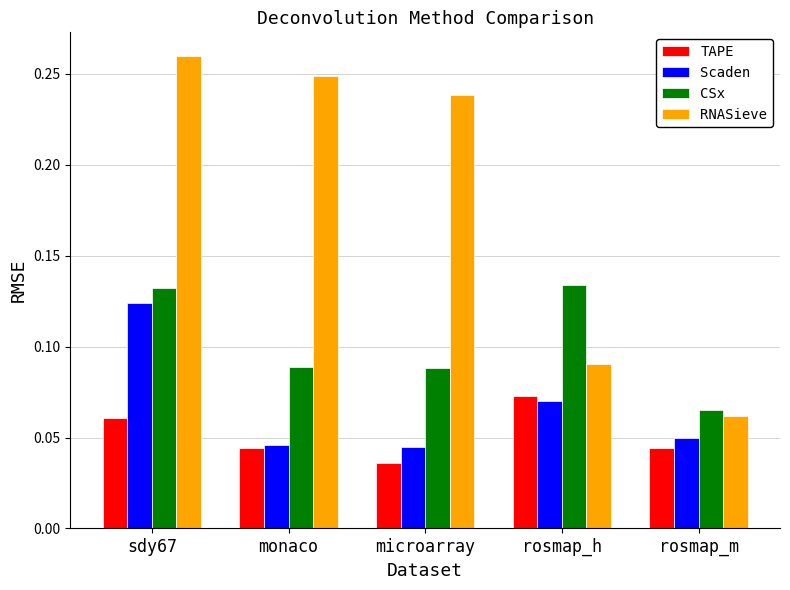

What position from the left is microarray?

3